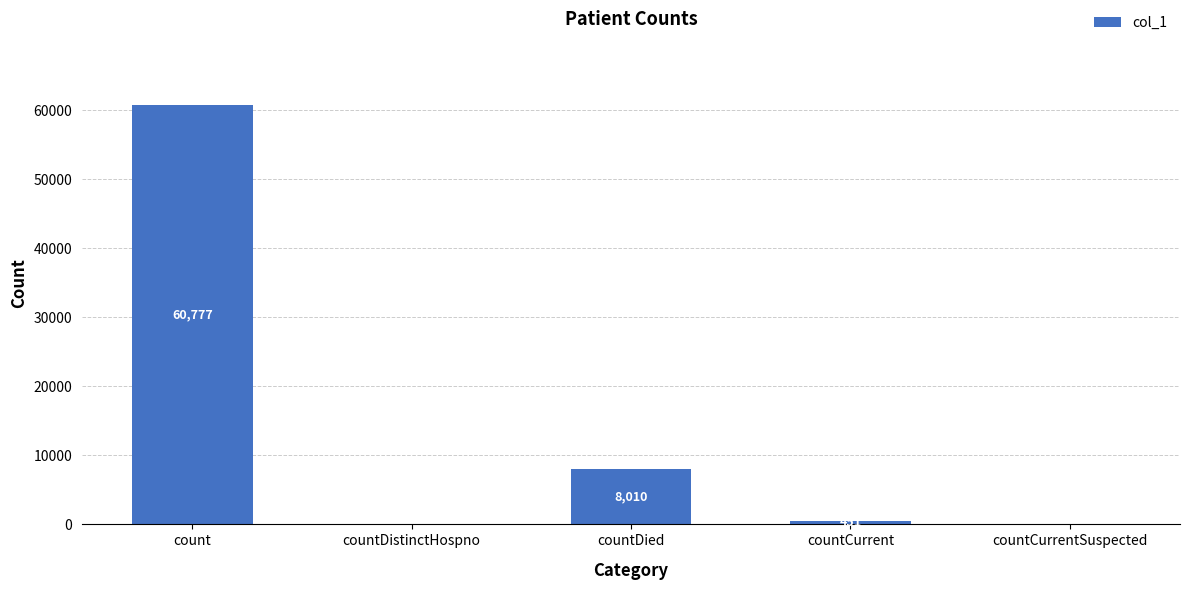

What is the maximum value shown in the chart?

60777